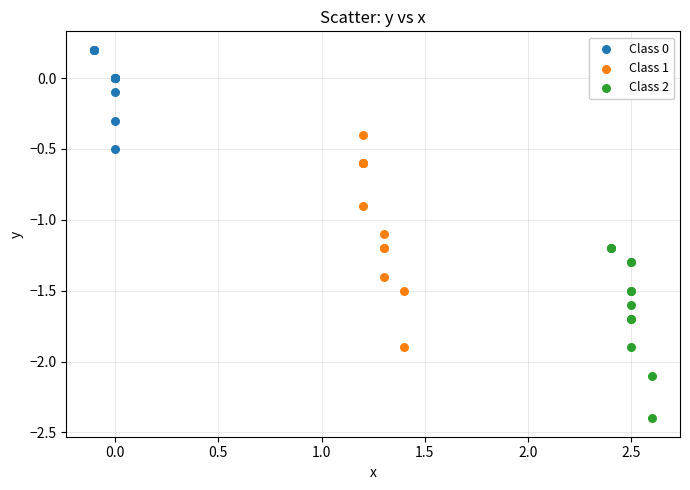

Which series has the widest spread of Y values?

Class 1